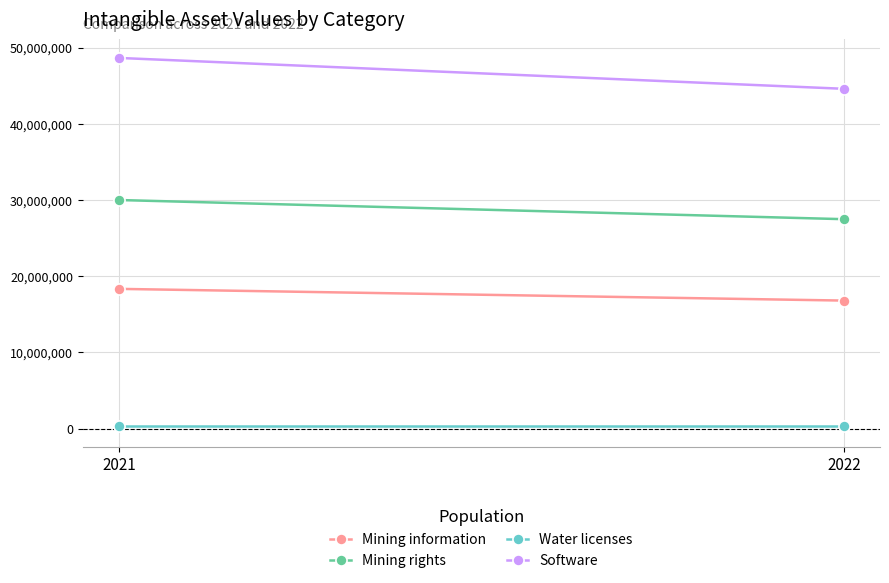

Reading left to right, transcribe all the data shown in this chart.

Mining information: 2021=18336842	2022=16800000
Mining rights: 2021=29997390	2022=27483285
Water licenses: 2021=310173	2022=310173
Software: 2021=48644405	2022=44593458